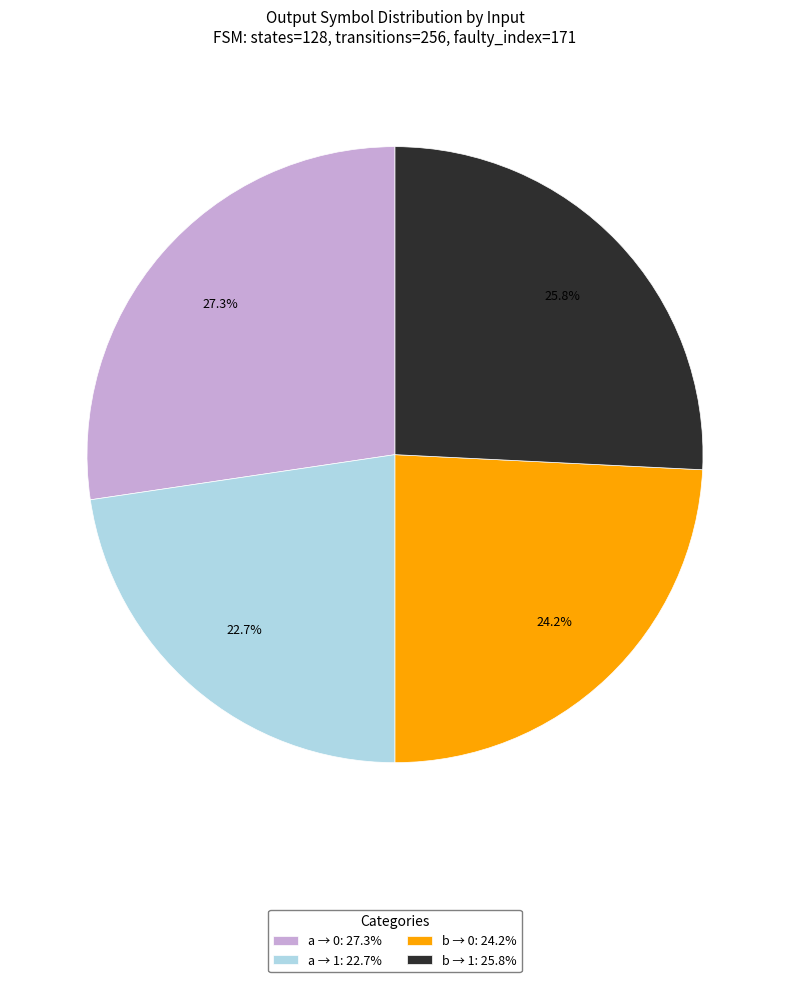

Does a → 1: 22.7% account for over 50% of the chart?

No